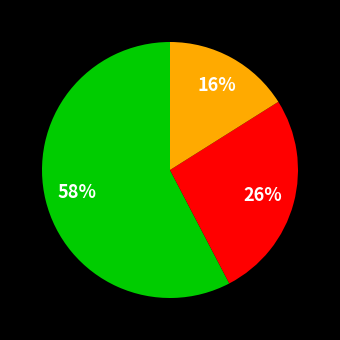

How many segments does this pie chart have?

3